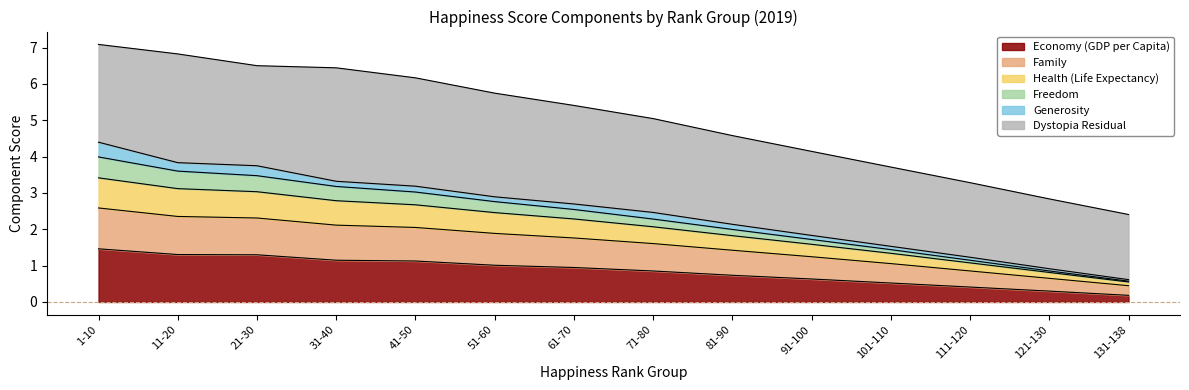

What is the maximum value for Economy (GDP per Capita)?

1.5